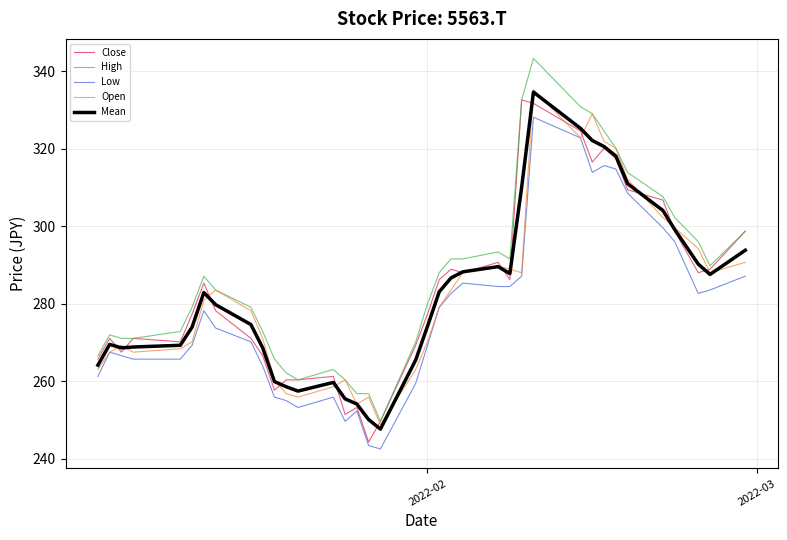

What is the lowest value of the High series?

249.7